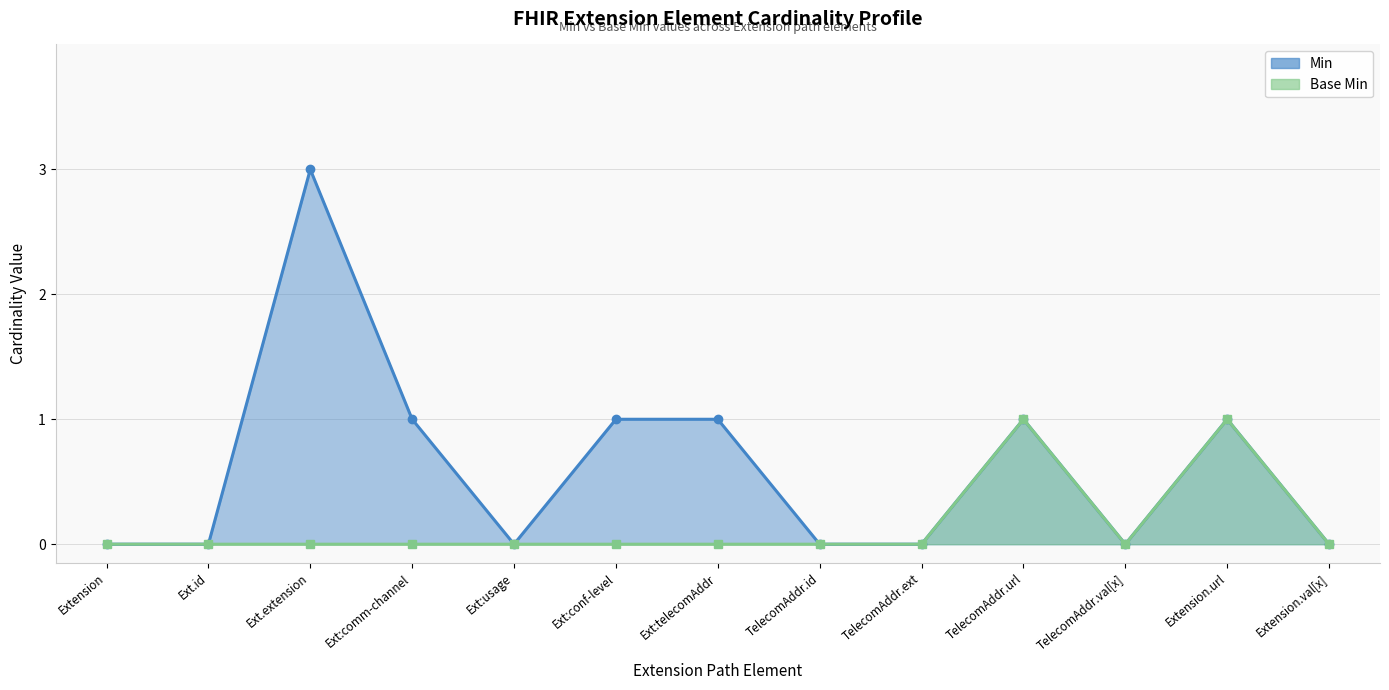

True or false: Base Min and Min cross at least once.

False